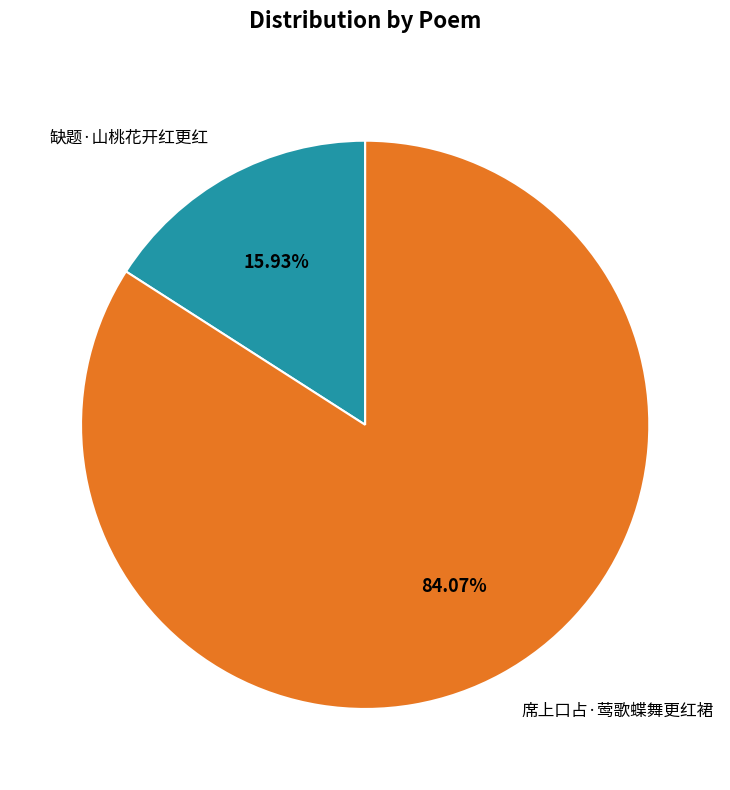

Which category has the smallest portion of the pie?

缺题·山桃花开红更红